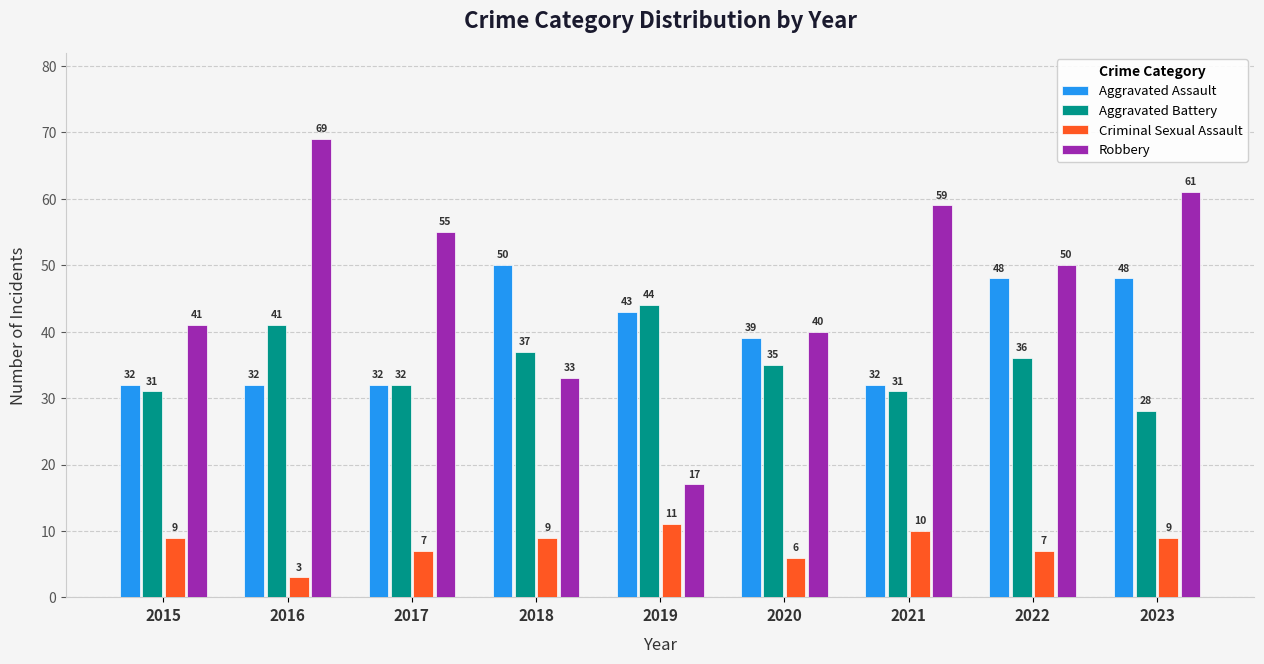

What is the difference between the highest and lowest values at 2017?

48